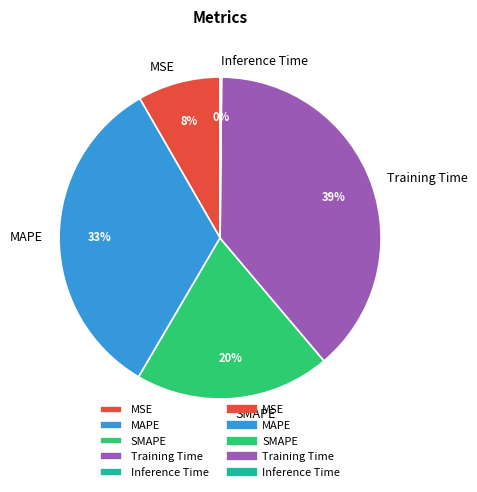

What is the largest slice in the pie chart?

Training Time